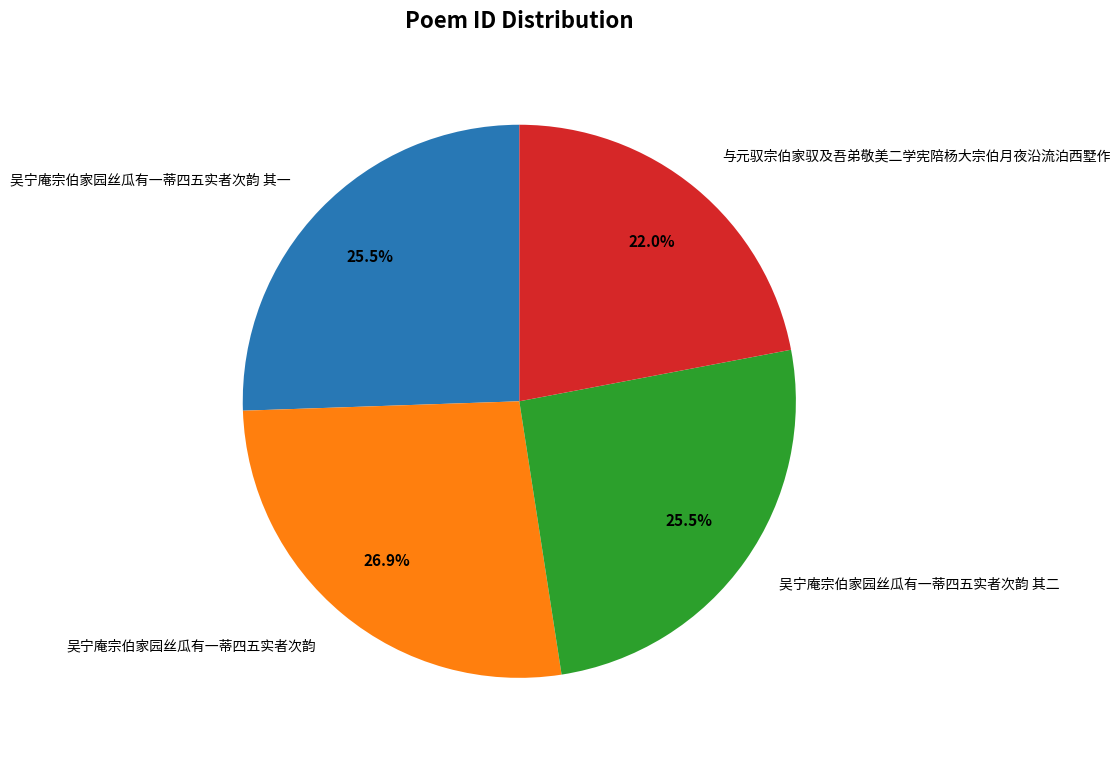

What is the largest slice in the pie chart?

吴宁庵宗伯家园丝瓜有一蒂四五实者次韵